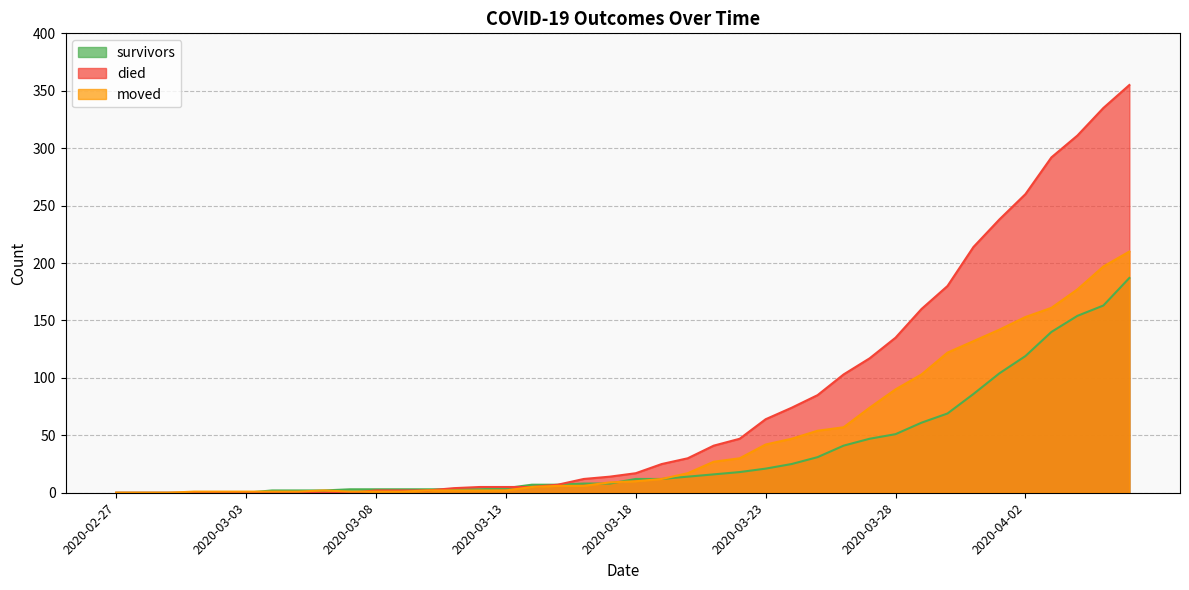

Which series has the largest range (max minus min)?

died